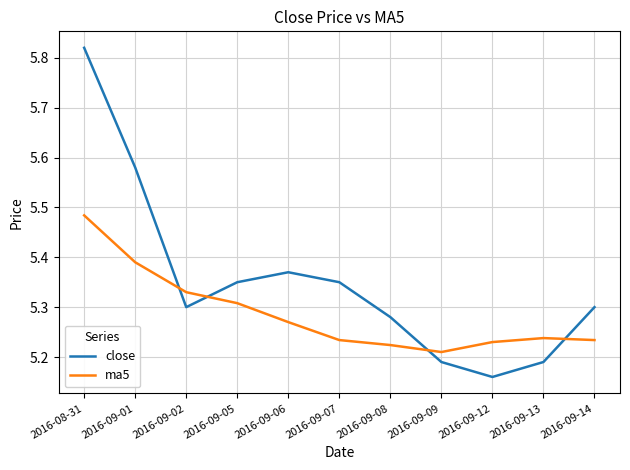

At which label does ma5 reach its minimum?

2016-09-09